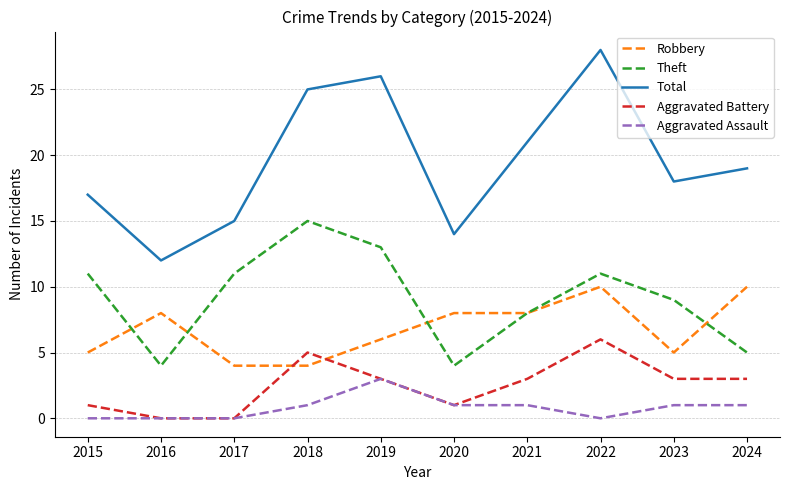

Between 2018 and 2023, which series saw the biggest shift?

Total